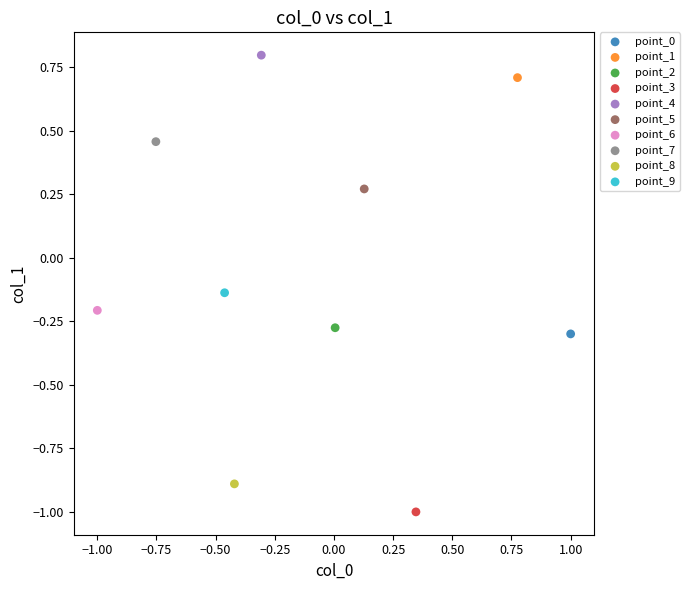

What are all the series names shown in the legend?

point_0, point_1, point_2, point_3, point_4, point_5, point_6, point_7, point_8, point_9